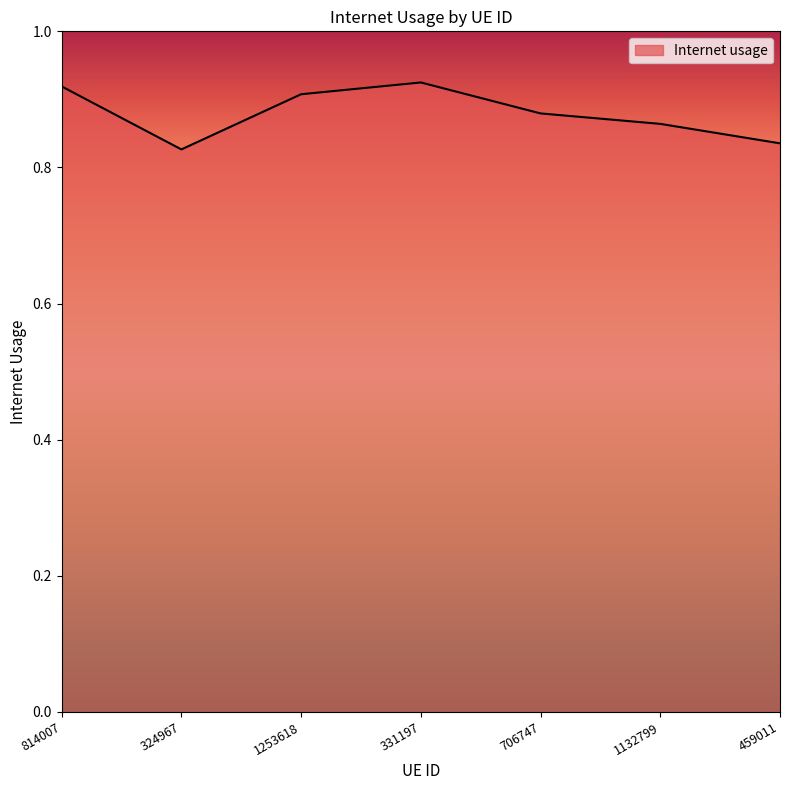

Between 814007 and 324967, which is larger?

814007